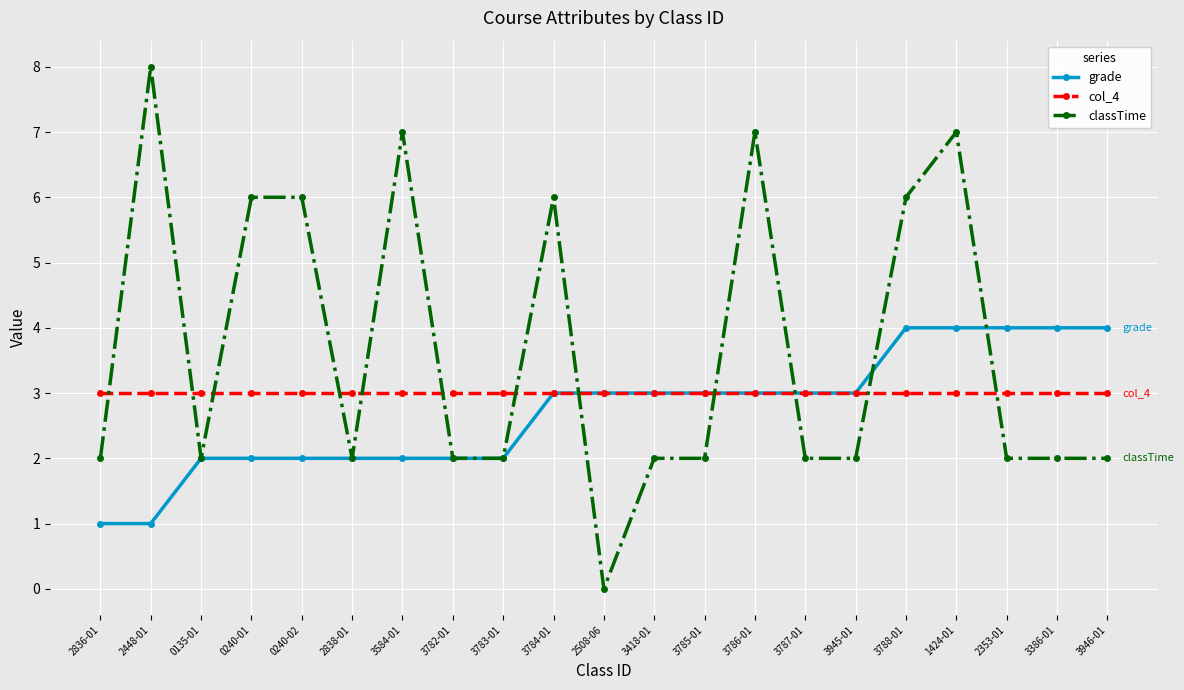

How many categories are shown in the chart?

21